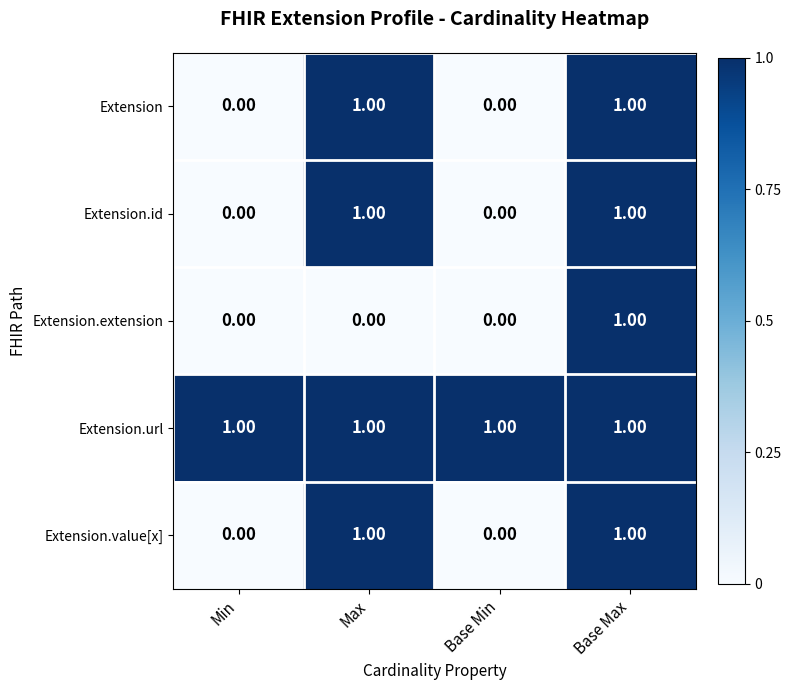

At which category is the sum across all series the highest?

Base Max